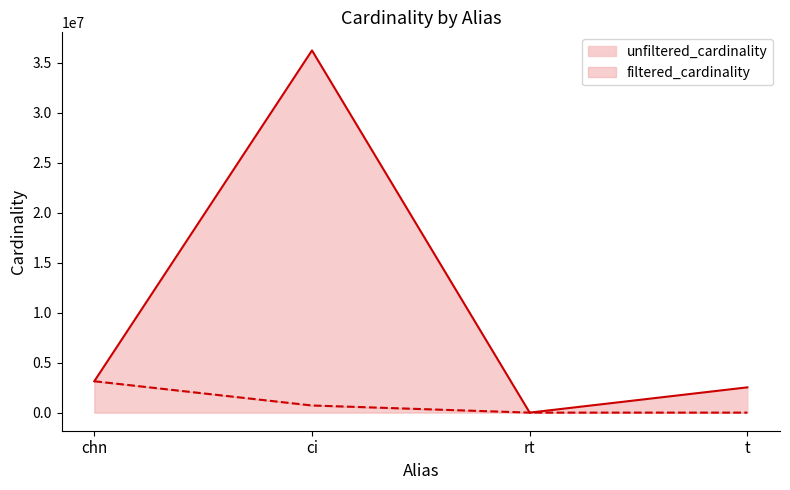

Between rt and chn, which is larger?

chn